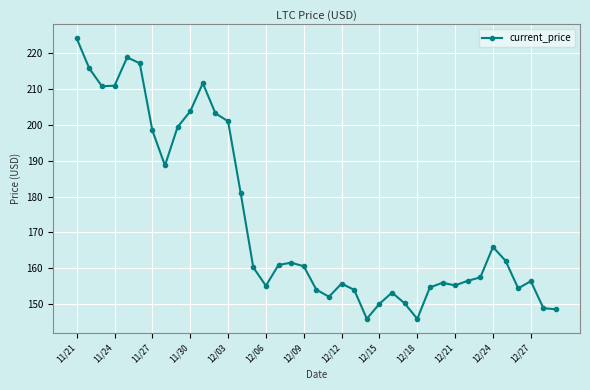

What is the value of the 14th point from the left?

181.0